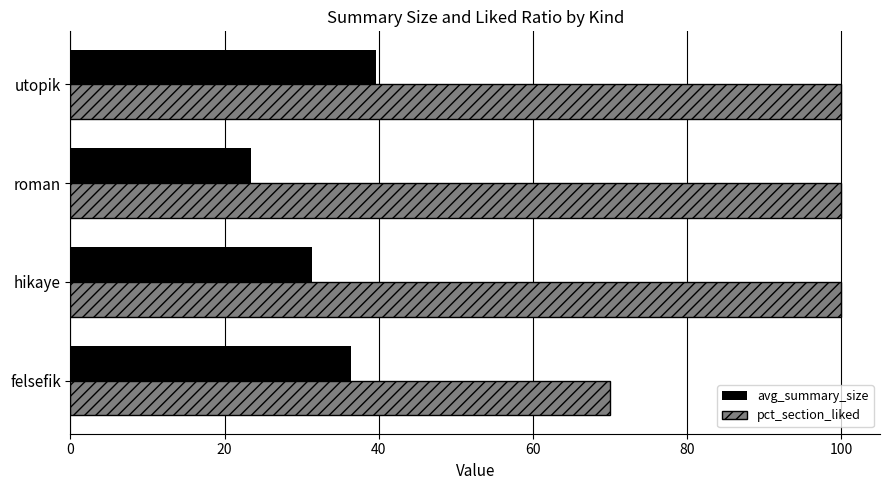

Read the avg_summary_size value at roman.

23.4